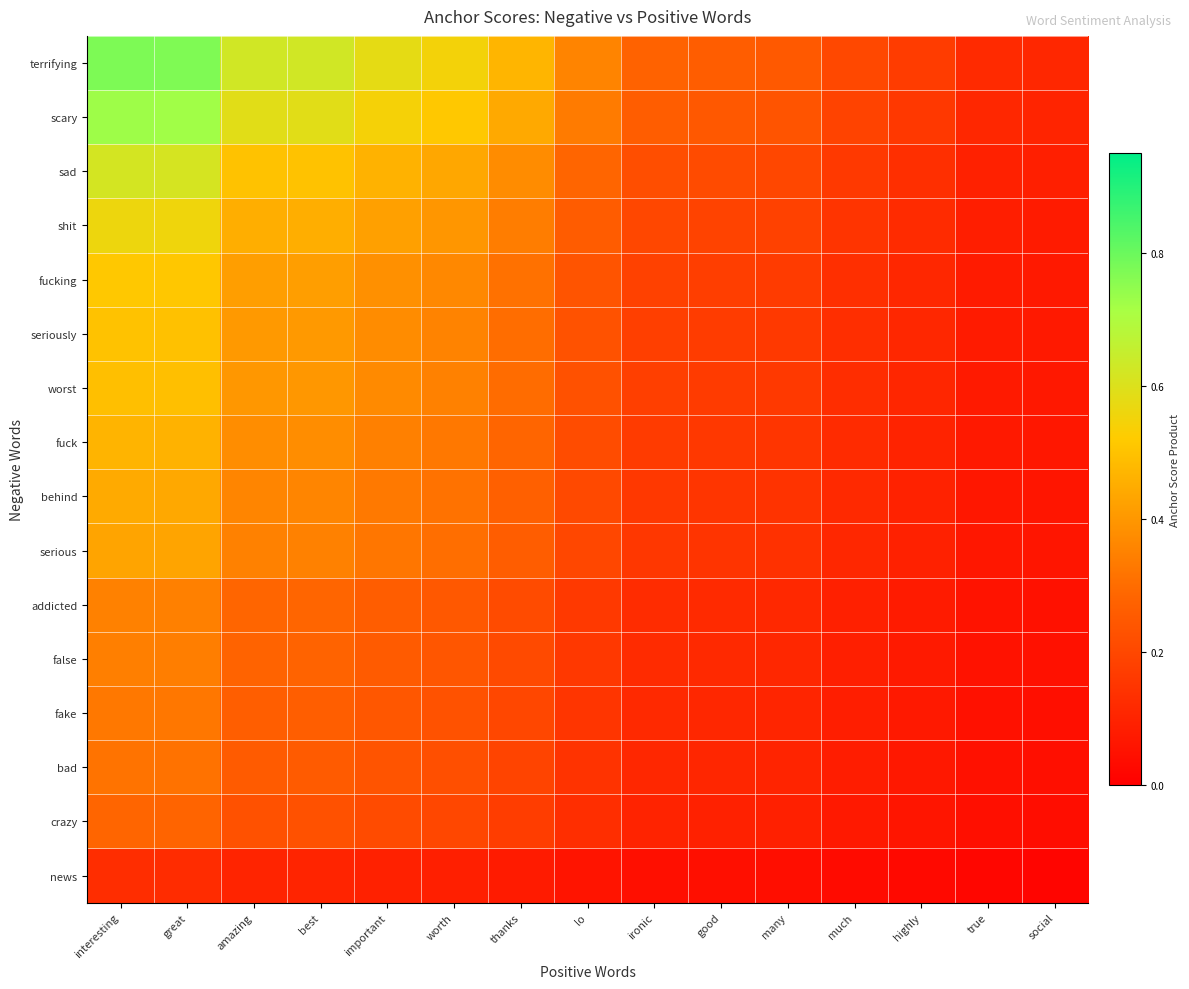

What is the maximum value shown in the chart?

0.8